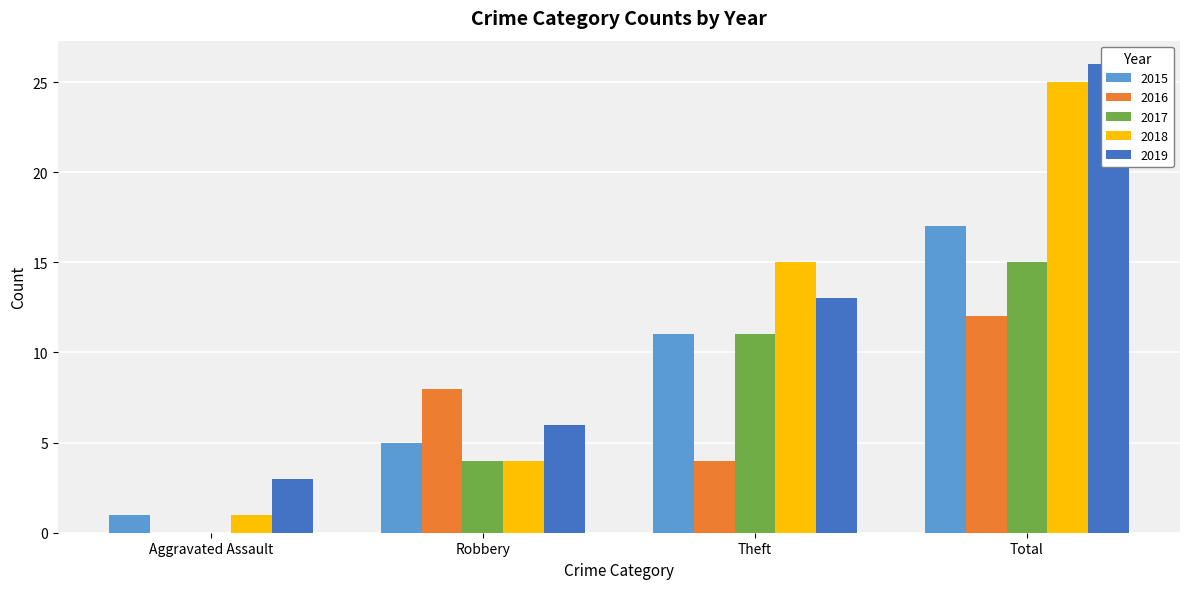

Reading right to left, list all the values displayed in this chart.

2015: 17	11	5	1
2016: 12	4	8	0
2017: 15	11	4	0
2018: 25	15	4	1
2019: 26	13	6	3